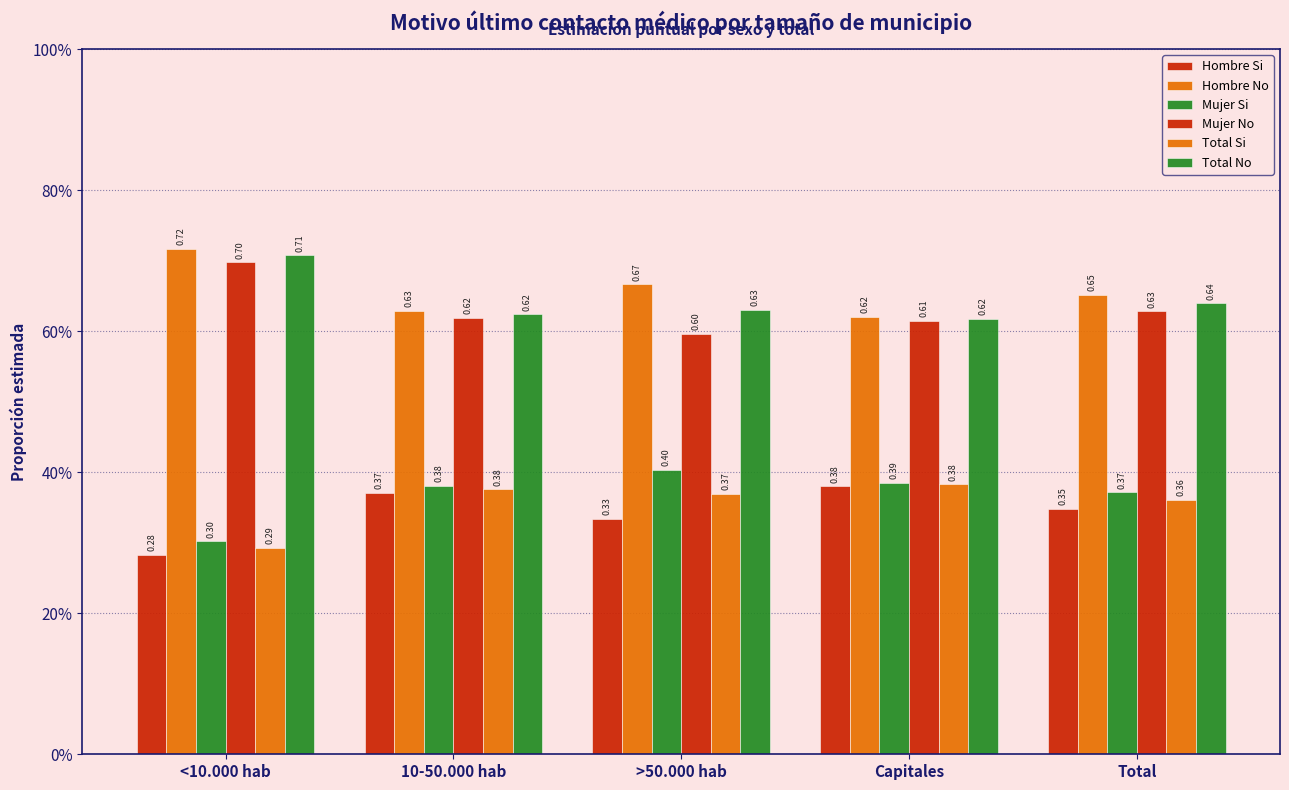

Reading left to right, list all the values displayed in this chart.

Hombre Si: <10.000 hab=0.3	10-50.000 hab=0.4	>50.000 hab=0.3	Capitales=0.4	Total=0.3
Hombre No: <10.000 hab=0.7	10-50.000 hab=0.6	>50.000 hab=0.7	Capitales=0.6	Total=0.7
Mujer Si: <10.000 hab=0.3	10-50.000 hab=0.4	>50.000 hab=0.4	Capitales=0.4	Total=0.4
Mujer No: <10.000 hab=0.7	10-50.000 hab=0.6	>50.000 hab=0.6	Capitales=0.6	Total=0.6
Total Si: <10.000 hab=0.3	10-50.000 hab=0.4	>50.000 hab=0.4	Capitales=0.4	Total=0.4
Total No: <10.000 hab=0.7	10-50.000 hab=0.6	>50.000 hab=0.6	Capitales=0.6	Total=0.6